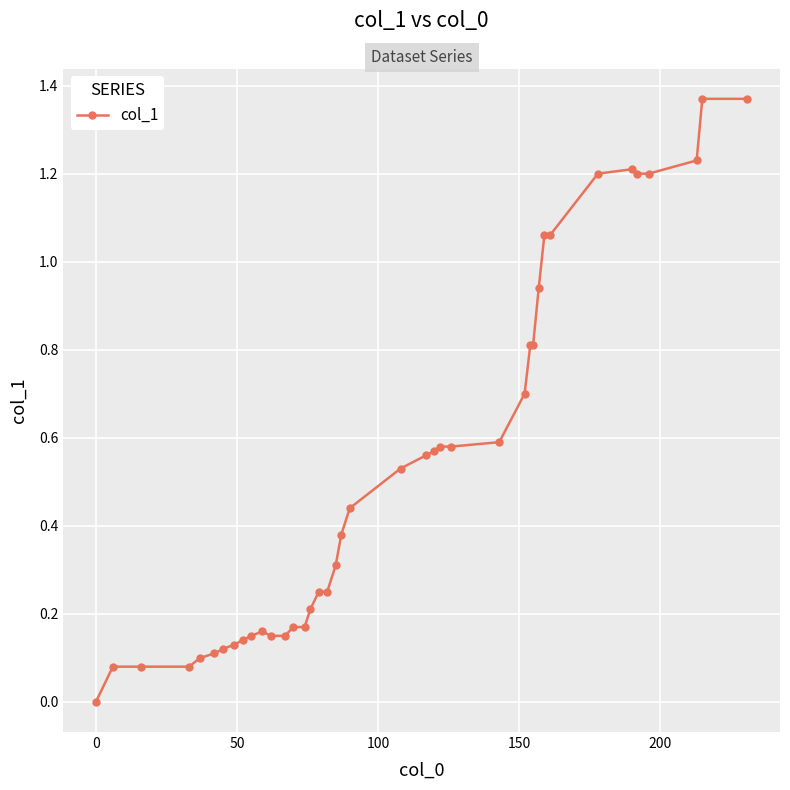

What is the sum of all values?

21.2